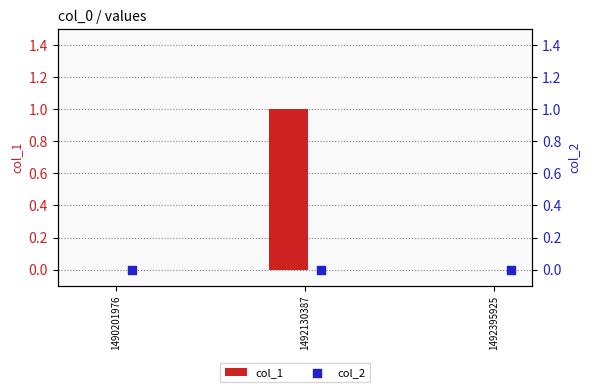

Which series has the largest total across all categories?

col_1